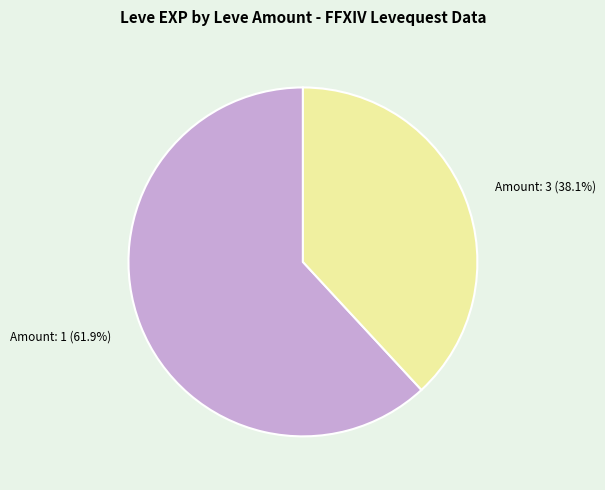

Rank the categories by value from lowest to highest.

Amount: 3 (38.1%), Amount: 1 (61.9%)